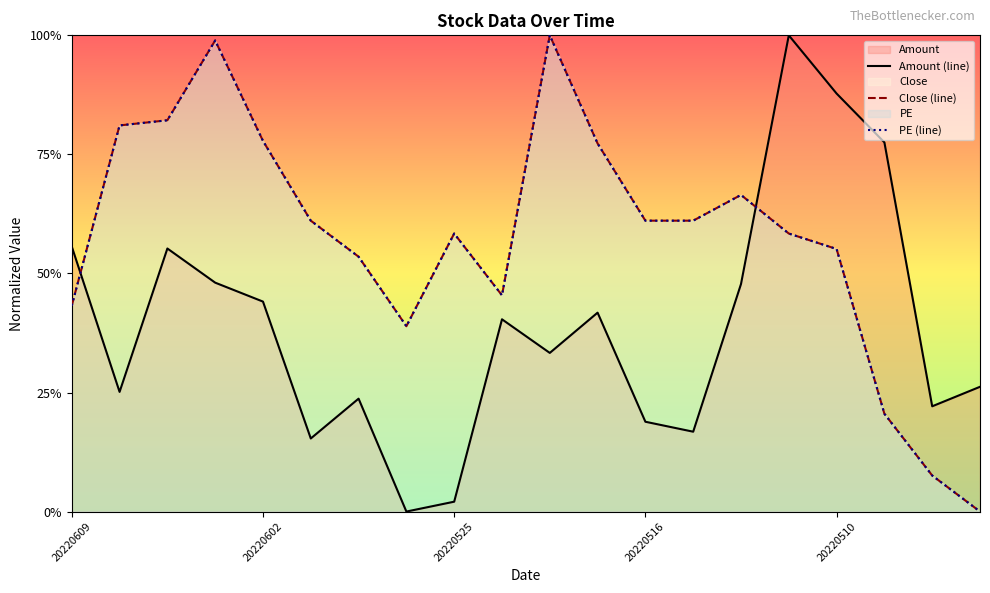

What is the value of the Amount point at the 16th from the left?

1.0